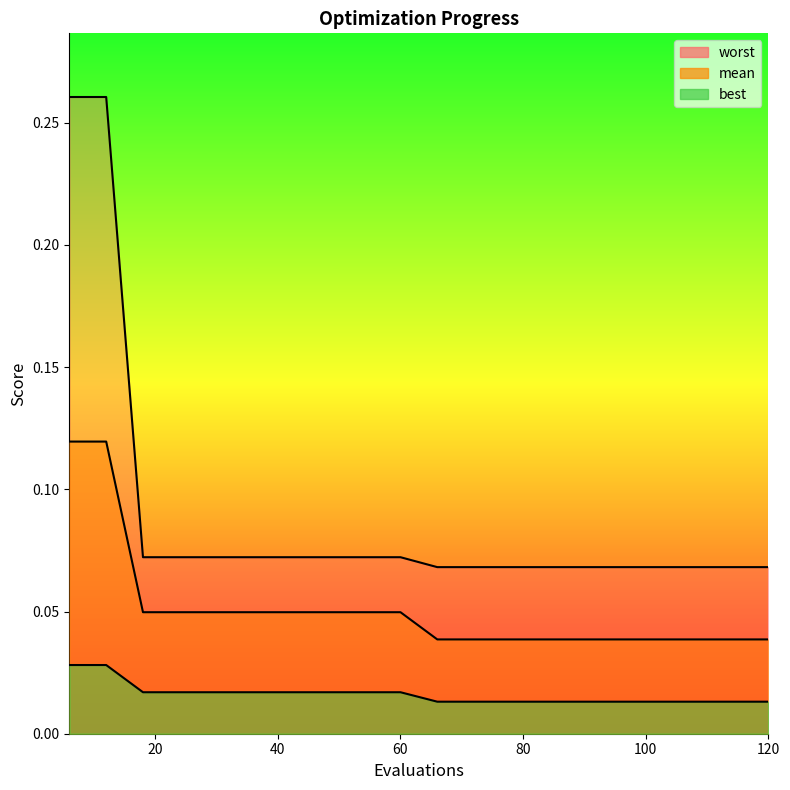

What are all the series names shown in the legend?

mean, best, worst